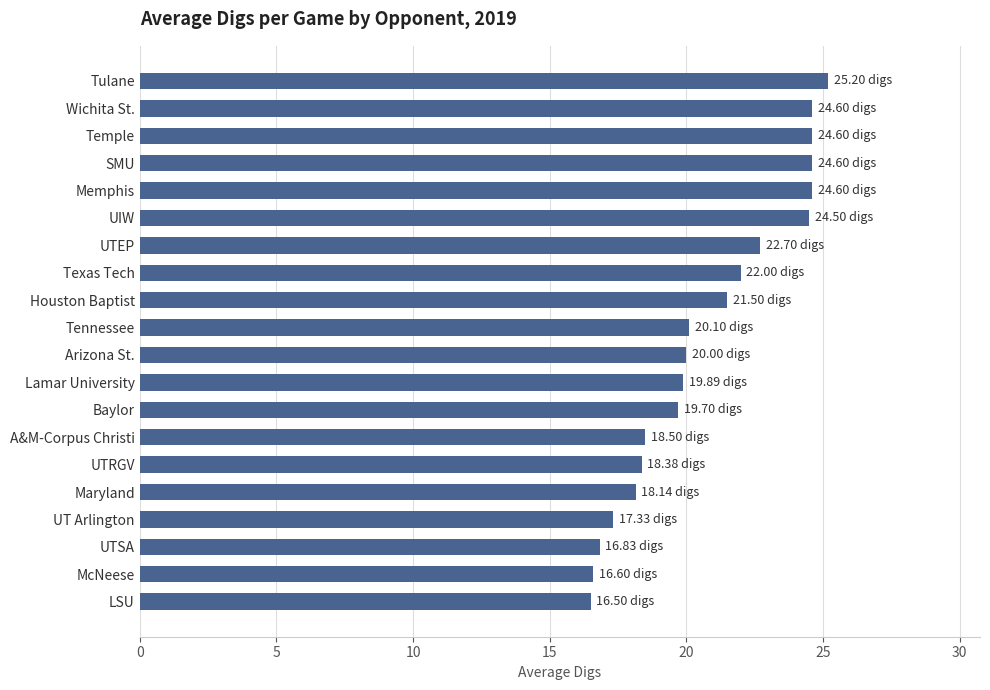

Count the number of categories in the chart.

20